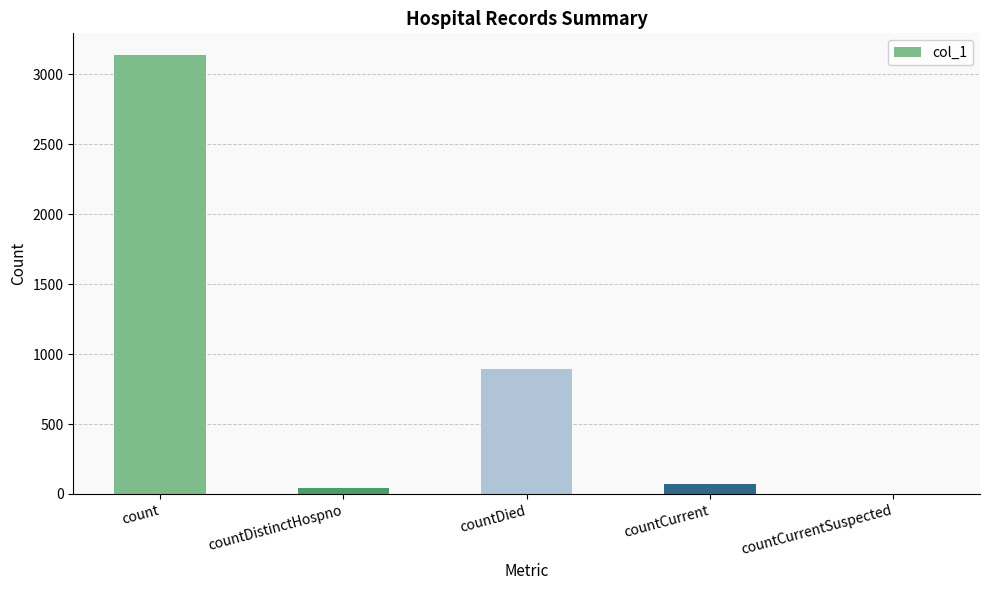

Reading right to left, transcribe all the data shown in this chart.

countCurrentSuspected=0	countCurrent=70	countDied=896	countDistinctHospno=41	count=3135